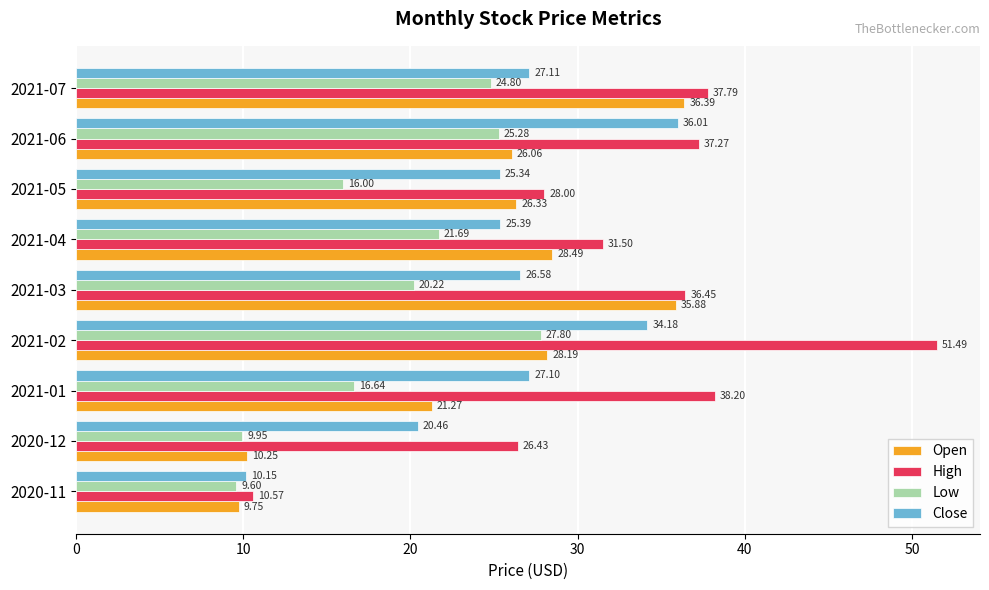

List the labels in order of Low value, smallest first.

2020-11, 2020-12, 2021-05, 2021-01, 2021-03, 2021-04, 2021-07, 2021-06, 2021-02